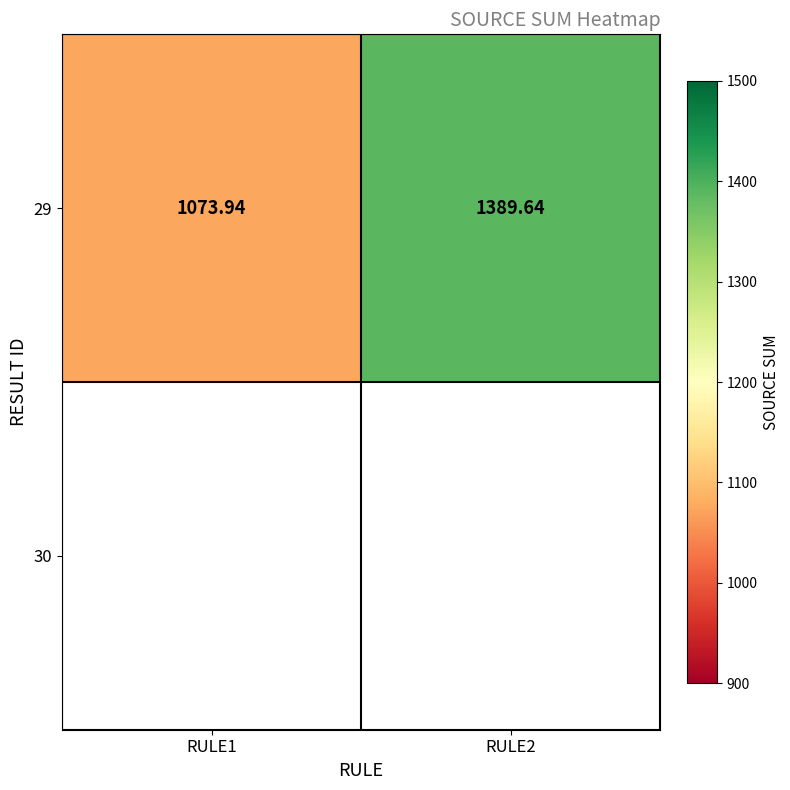

List the labels in order of value, largest first.

RULE2, RULE1